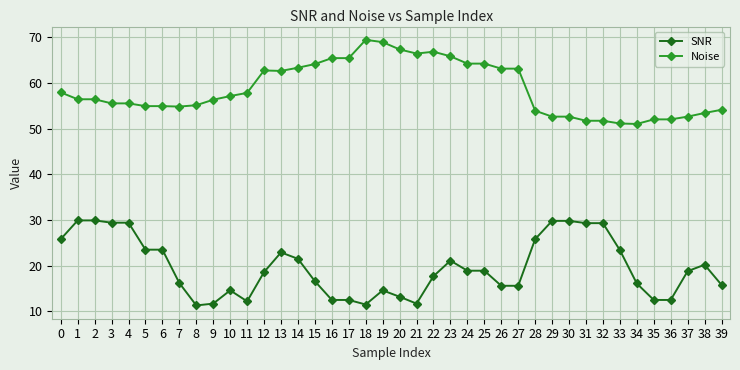

What is the spread (max minus min) of values at 27?

47.5